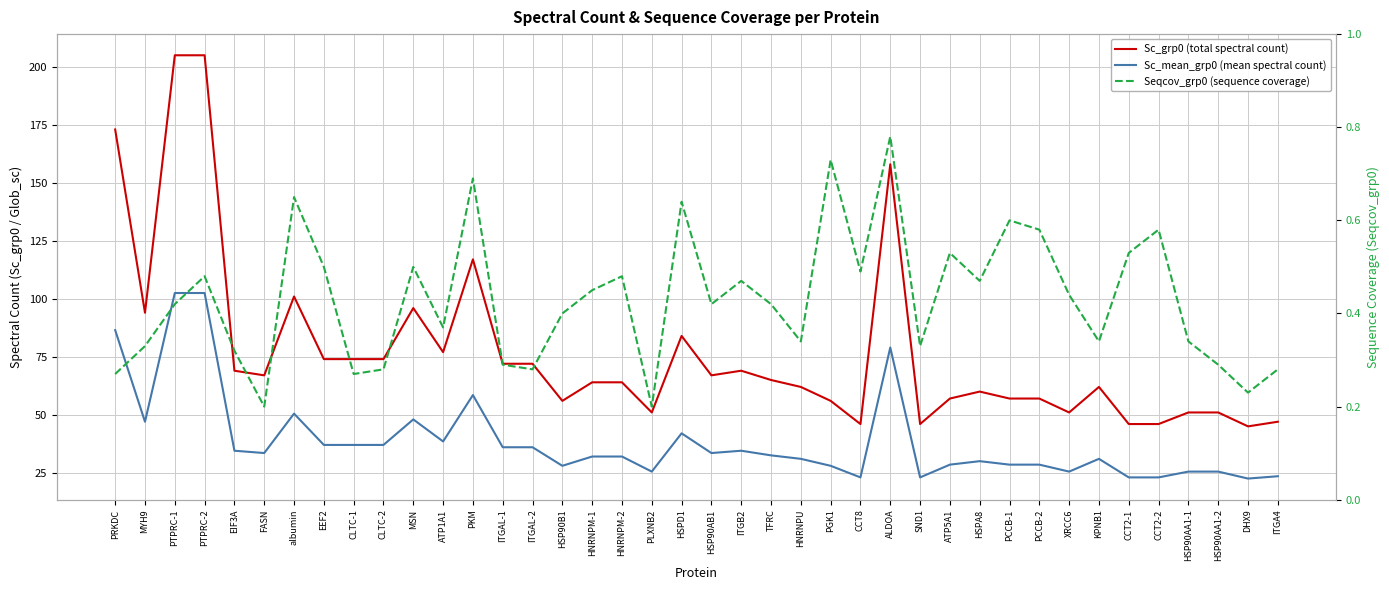

At which category does Sc_grp0 (total spectral count) reach its first local peak?

albumin